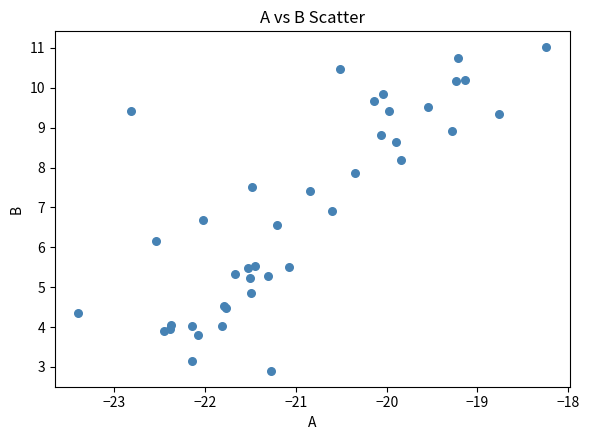

What Y value in the scatter plot is closest to 6?

6.2